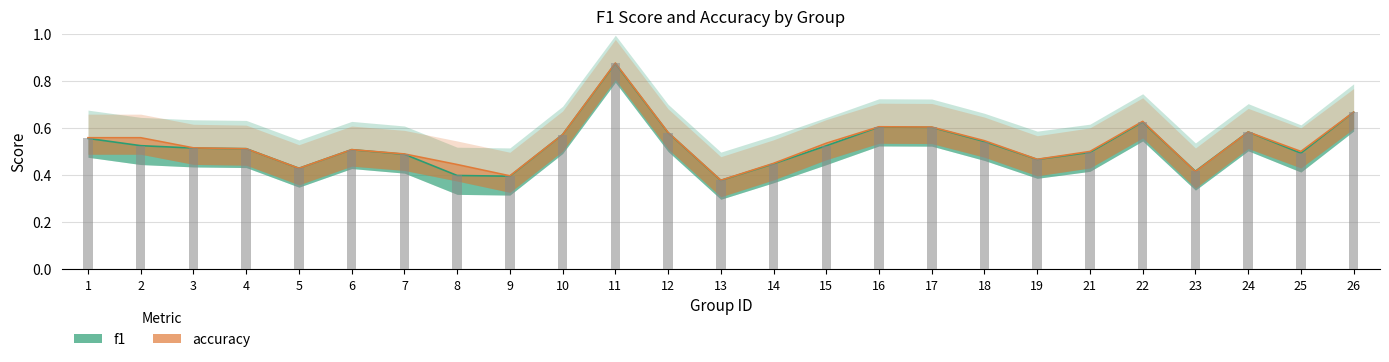

Reading left to right, what are all the values shown in this chart?

f1: 1=0.6	2=0.5	3=0.5	4=0.5	5=0.4	6=0.5	7=0.5	8=0.4	9=0.4	10=0.6	11=0.9	12=0.6	13=0.4	14=0.4	15=0.5	16=0.6	17=0.6	18=0.5	19=0.5	21=0.5	22=0.6	23=0.4	24=0.6	25=0.5	26=0.7
accuracy: 1=0.6	2=0.6	3=0.5	4=0.5	5=0.4	6=0.5	7=0.5	8=0.4	9=0.4	10=0.6	11=0.9	12=0.6	13=0.4	14=0.4	15=0.5	16=0.6	17=0.6	18=0.5	19=0.5	21=0.5	22=0.6	23=0.4	24=0.6	25=0.5	26=0.7